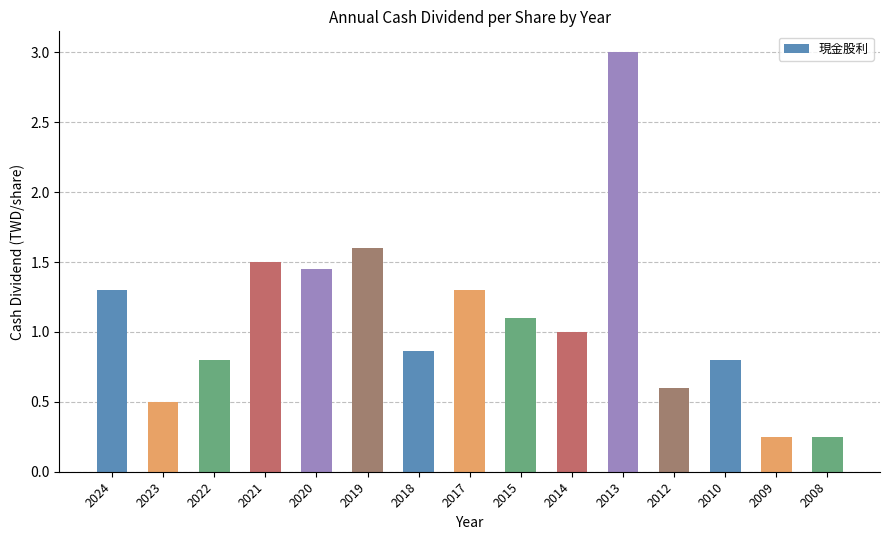

Are the bars grouped side by side (vs. stacked)?

No